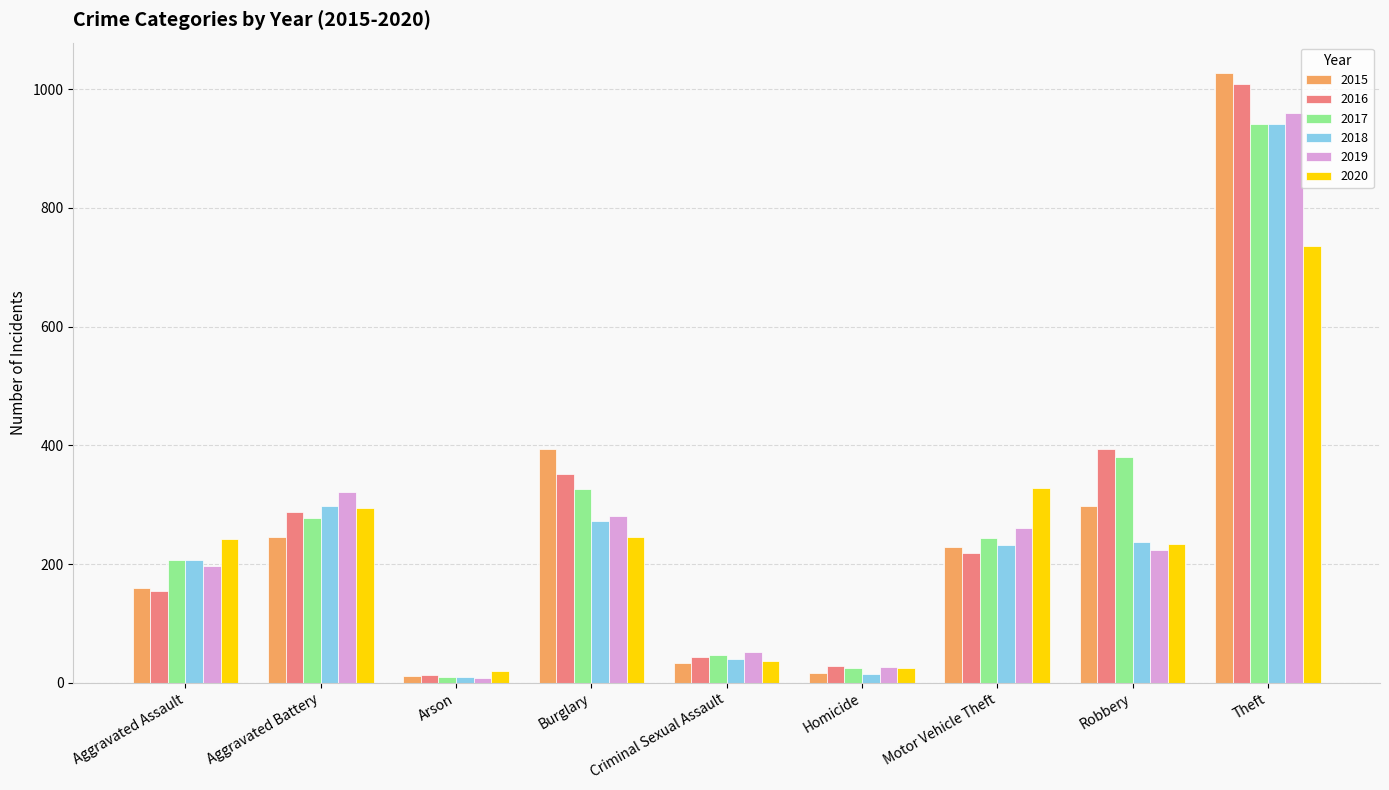

At which label does 2019 first exceed 224?

Aggravated Battery